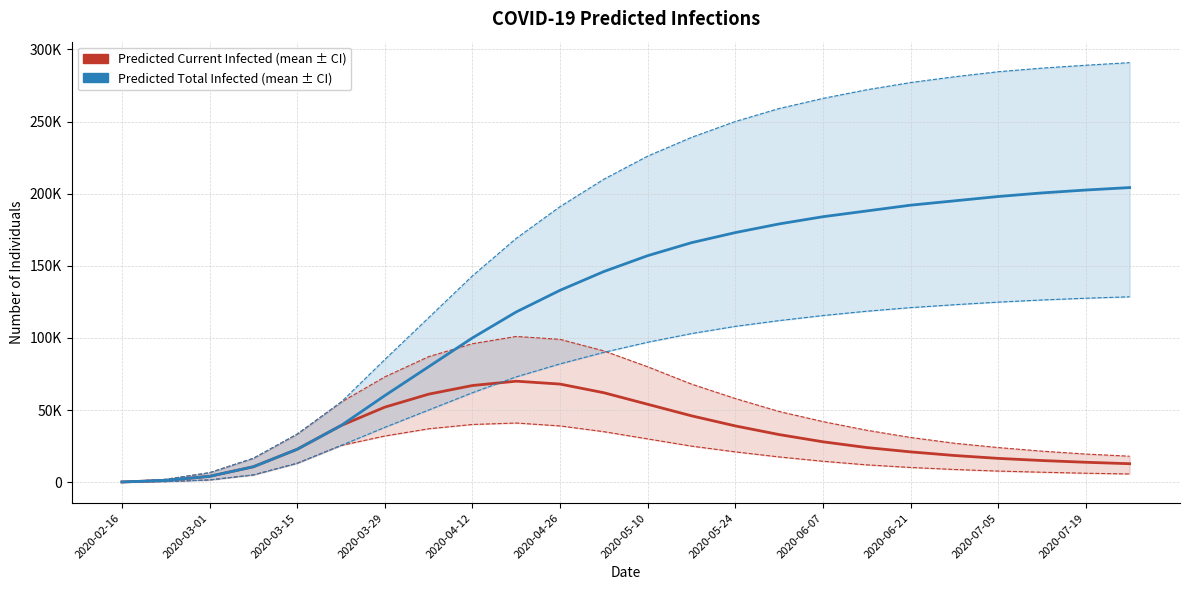

What is the lowest value of the Predicted Total Infected (lower) series?

50